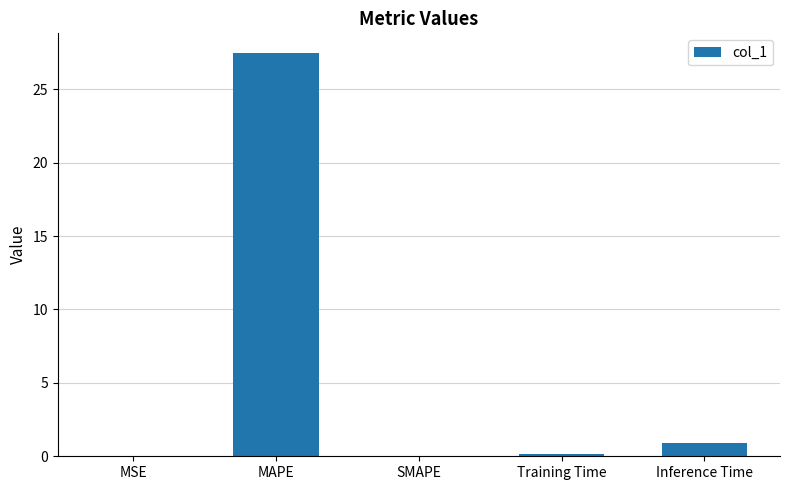

What is the sum of the values at MSE and Training Time?

0.1